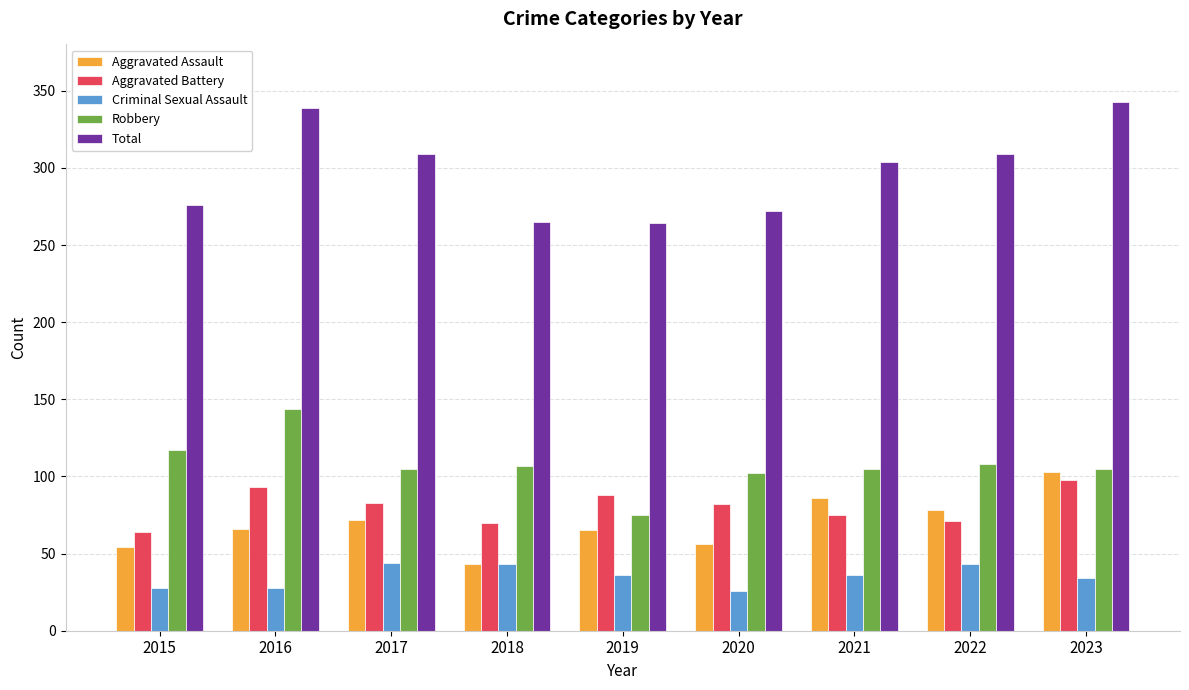

Is the value of Aggravated Battery at 2016 greater than the value of Robbery at 2020?

No